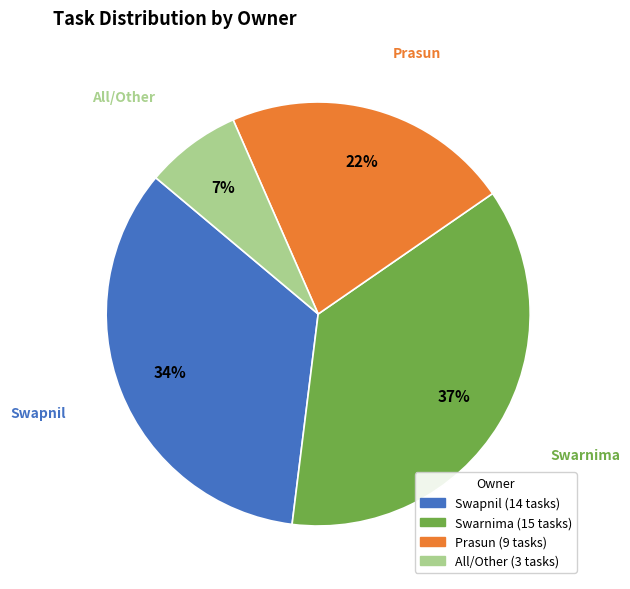

Does Prasun account for over 50% of the chart?

No